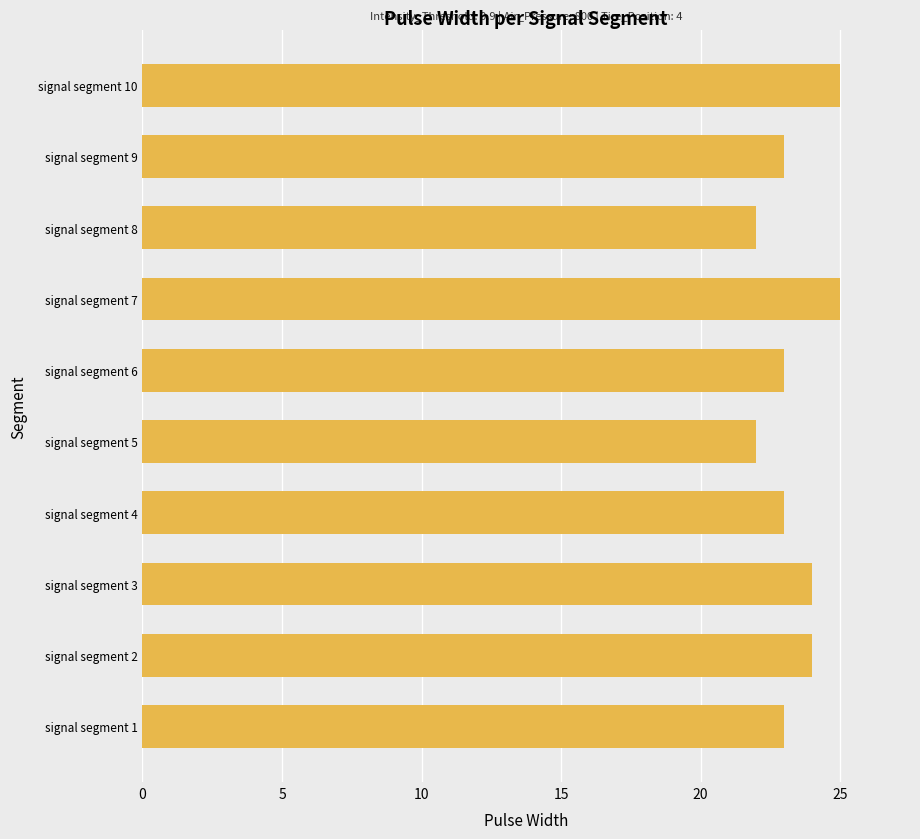

What is the sum of the values at signal segment 5 and signal segment 1?

45